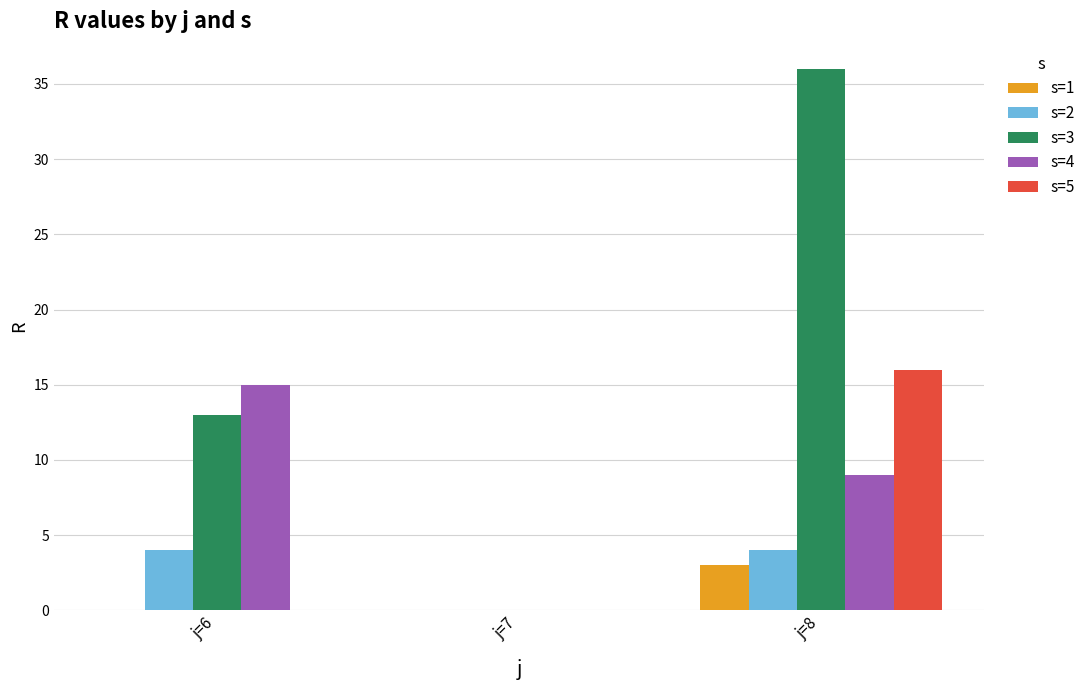

At which category is the sum across all series the highest?

j=8